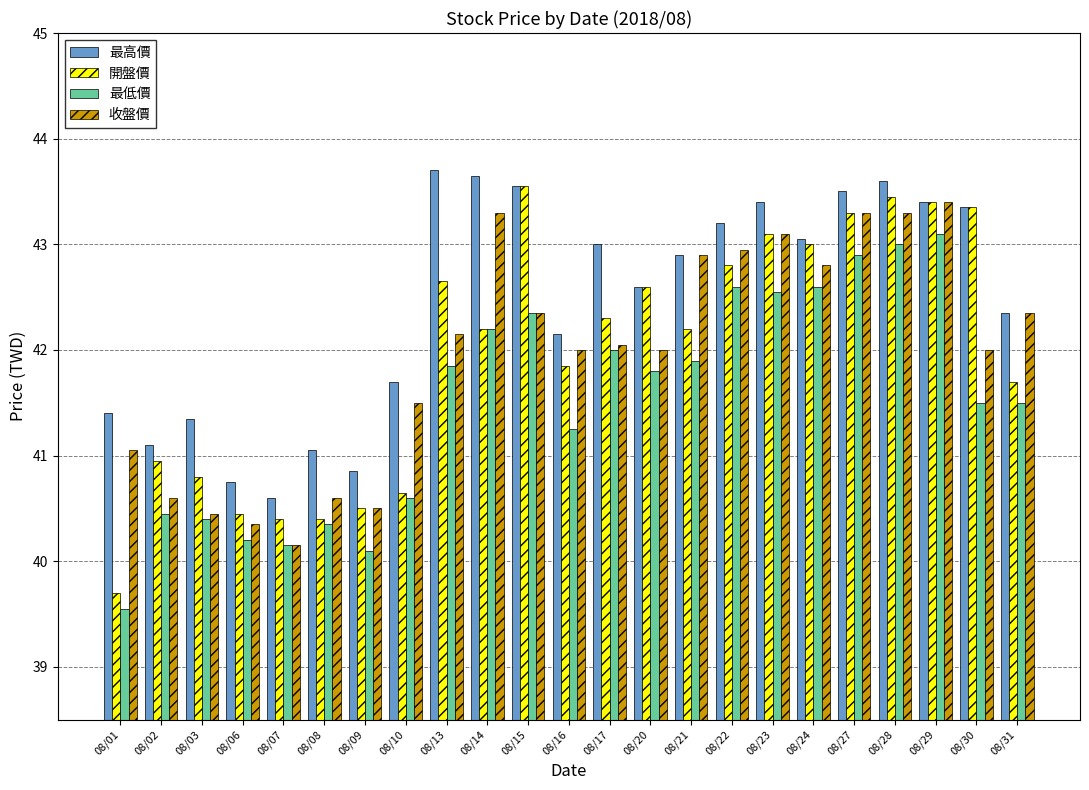

Is it true that 收盤價 equals 24.7 at 08/30?

False